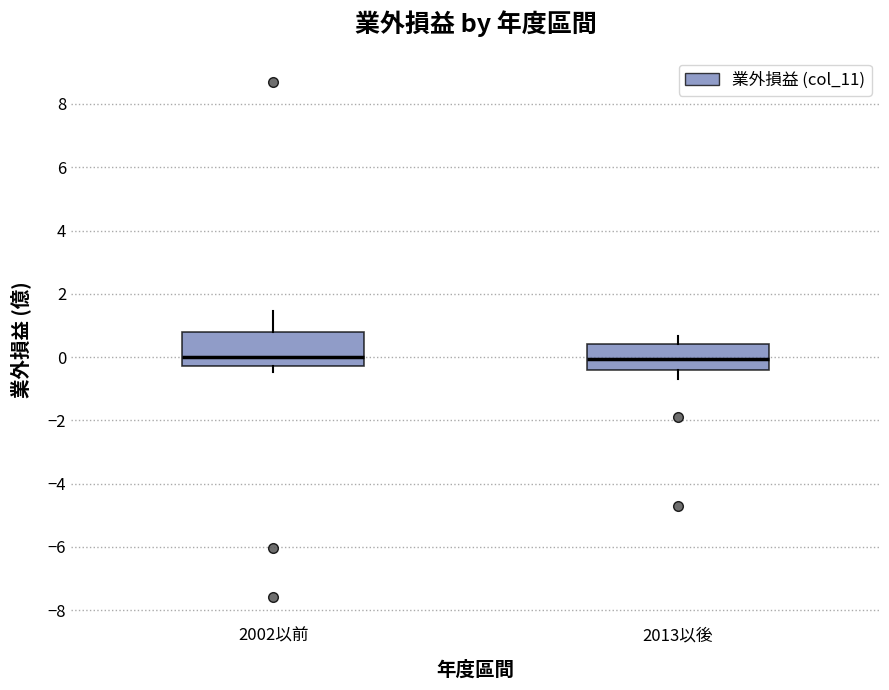

Reading left to right, read every box against the y-axis: the position of its median line, the range the box covers, and the ends of its whiskers. The values are not printed on the chart, so give them approximately, as read against the axis.

2002以前: median 0.0, box -0.2 to 0.8, whiskers -0.4 to 1.4
2013以後: median 0.0, box -0.4 to 0.4, whiskers -0.6 to 0.6